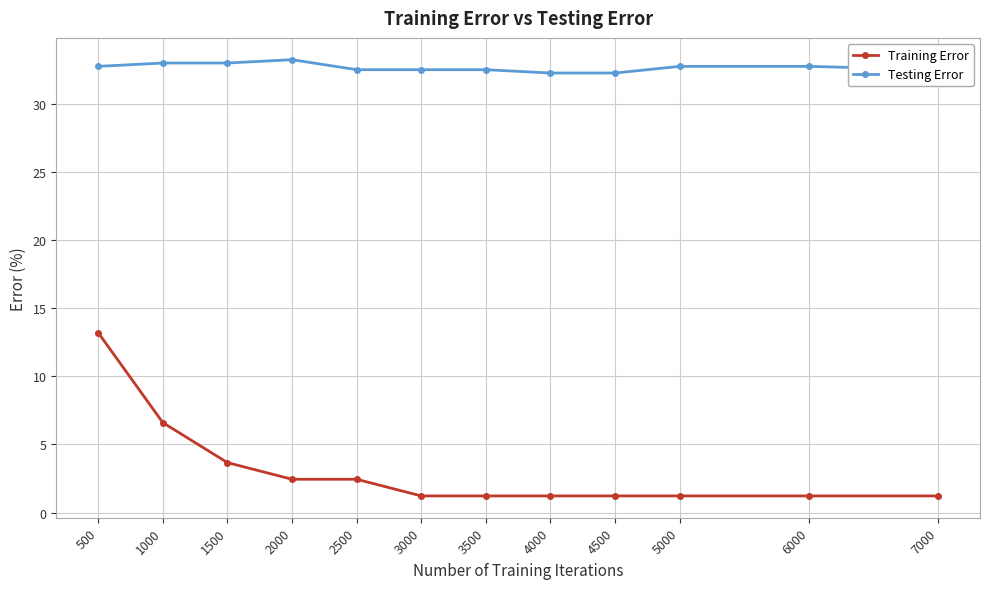

Reading left to right, extract all data points from this chart.

Training Error: 500=13.2	1000=6.6	1500=3.7	2000=2.4	2500=2.4	3000=1.2	3500=1.2	4000=1.2	4500=1.2	5000=1.2	6000=1.2	7000=1.2
Testing Error: 500=32.8	1000=33.0	1500=33.0	2000=33.3	2500=32.5	3000=32.5	3500=32.5	4000=32.3	4500=32.3	5000=32.8	6000=32.8	7000=32.5